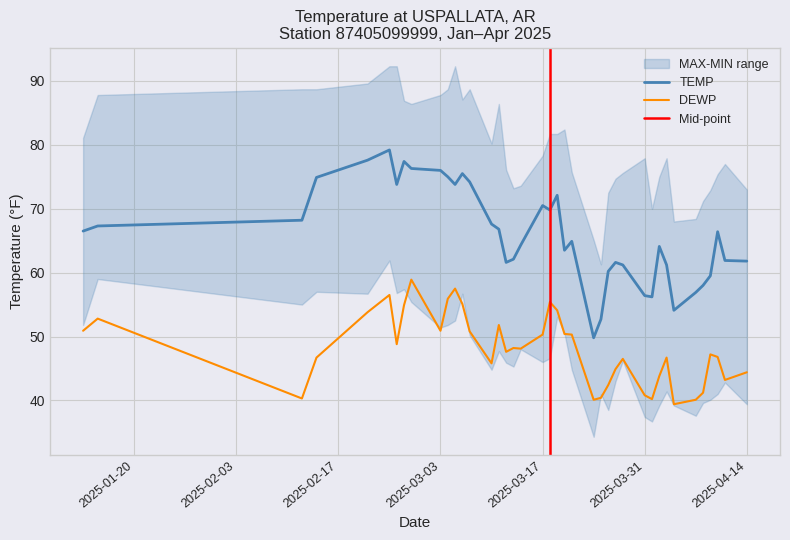

What is the difference between the maximum and minimum values in the DEWP series?

19.5